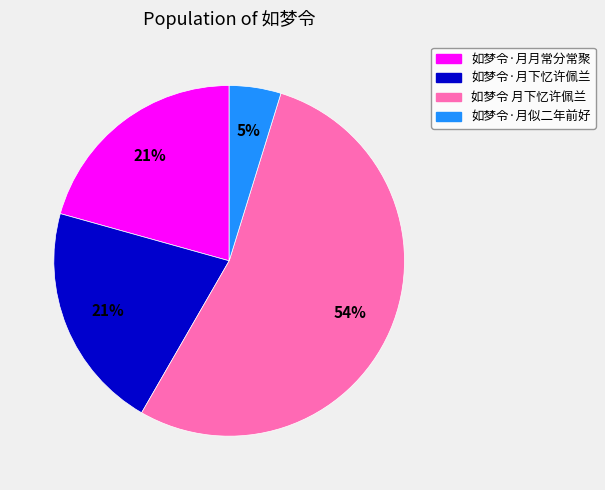

To the nearest percent, what percentage of the pie is 如梦令·月似二年前好?

5%